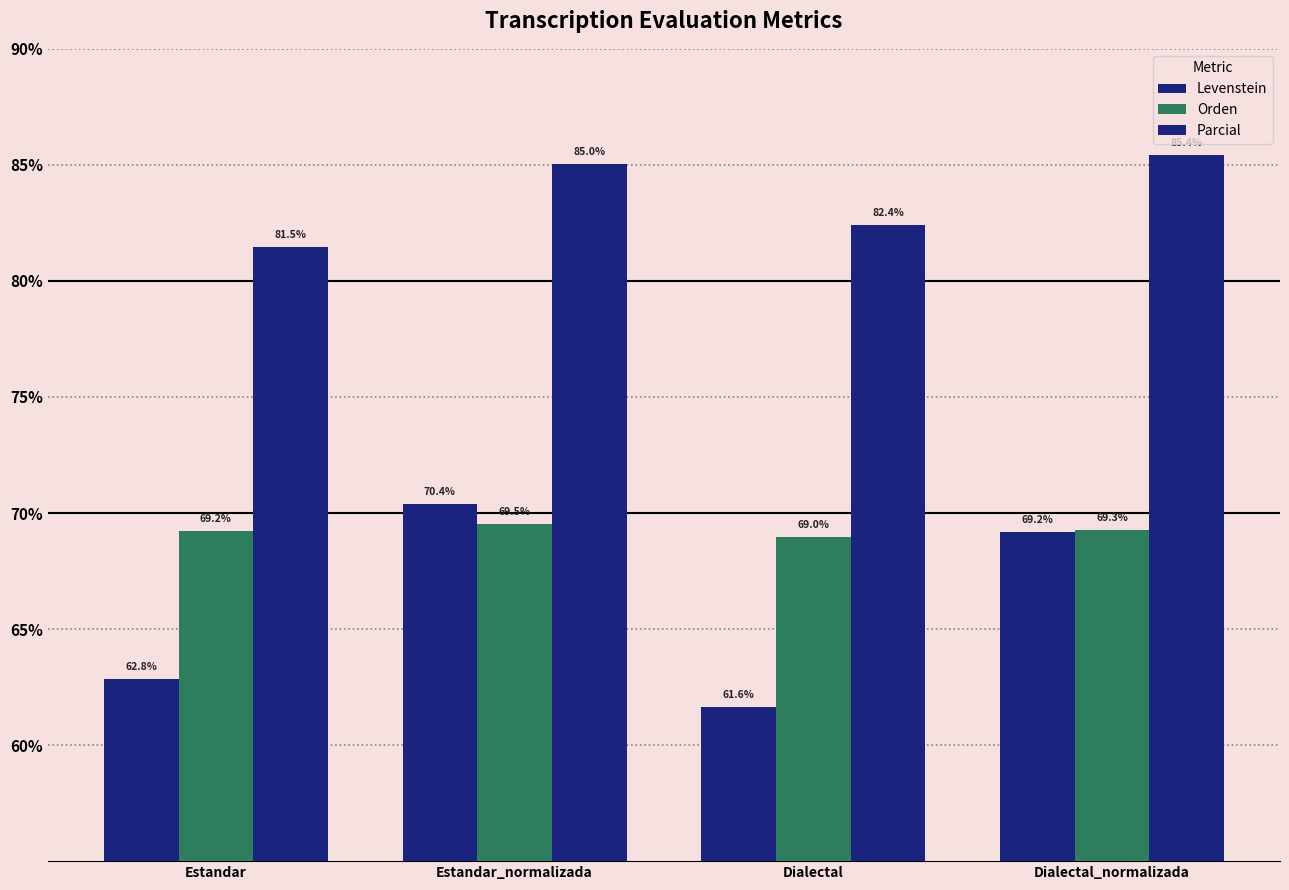

How many bars are there in total?

12